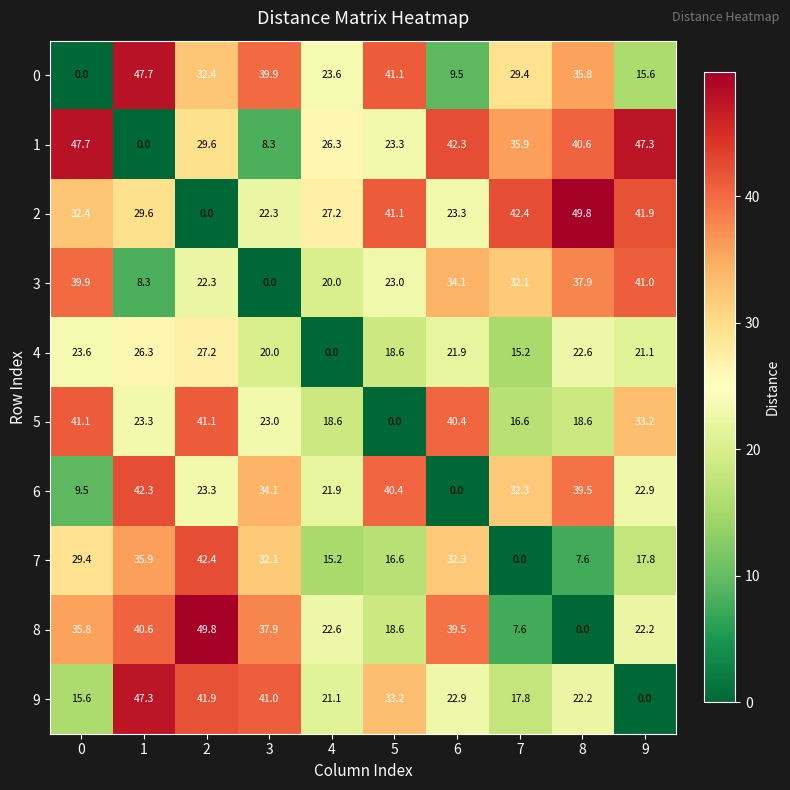

Is the value of 8 at 7 greater than the value of 3 at 4?

No